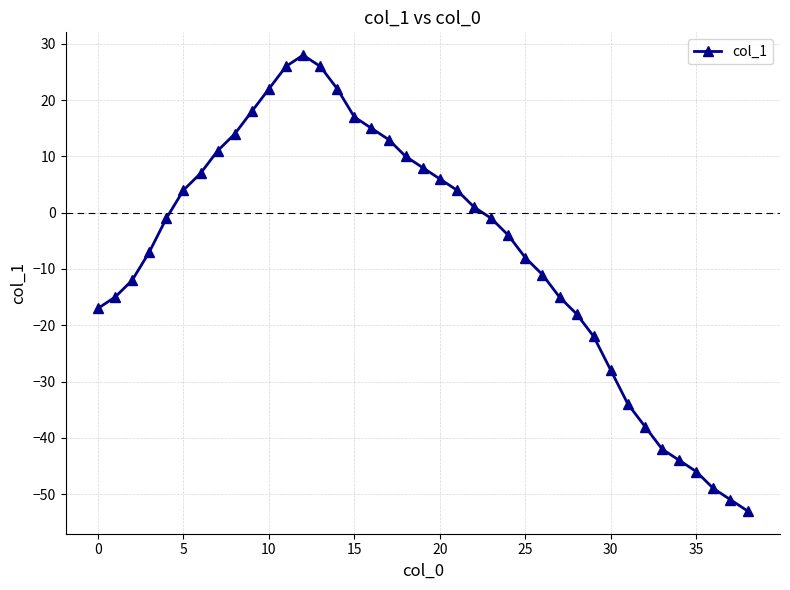

What is the minimum value shown in the chart?

-53